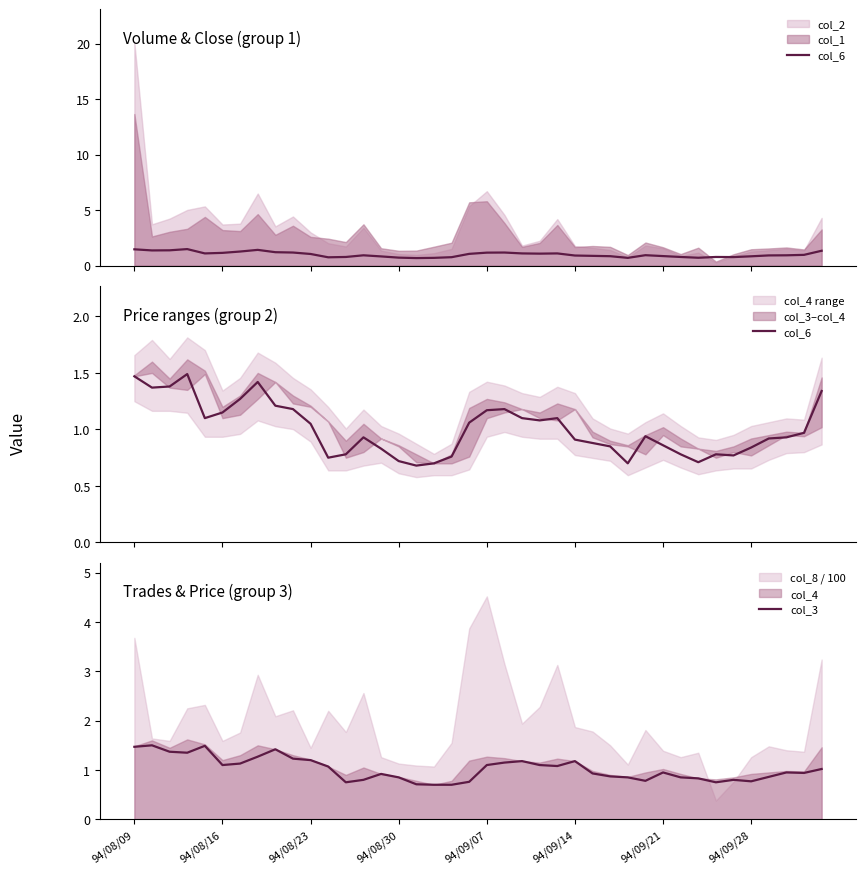

Which series has the largest total across all categories?

col_3